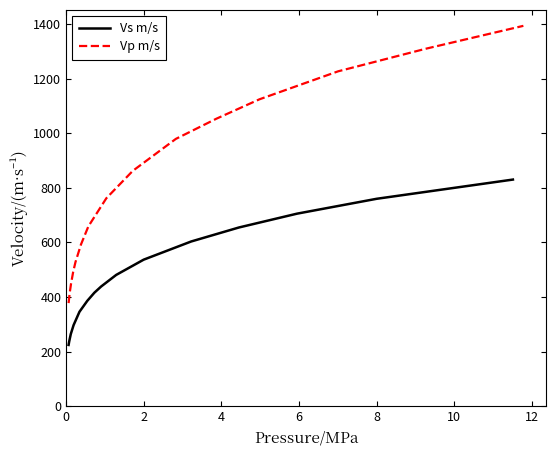

What is the highest value of the Vs m/s series?

830.0